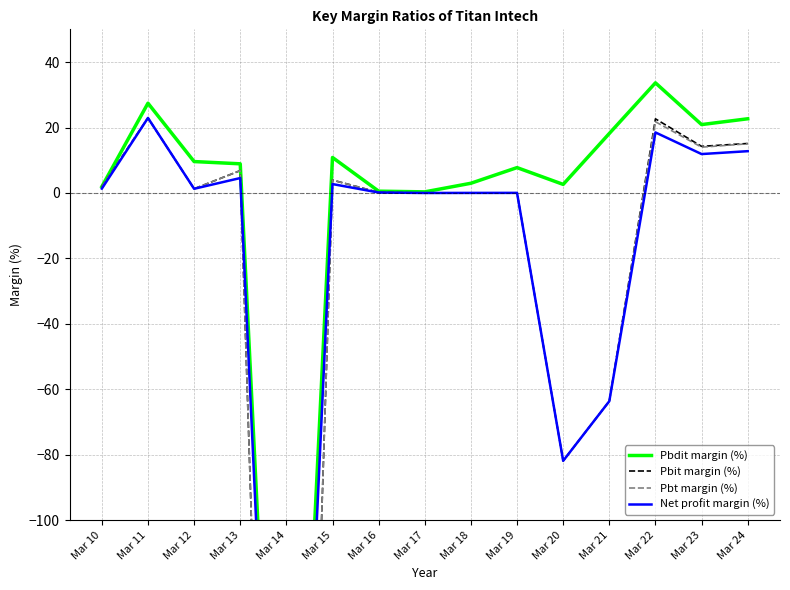

Rank the series at Mar 10 from highest to lowest value.

Pbdit margin (%), Pbit margin (%), Pbt margin (%), Net profit margin (%)